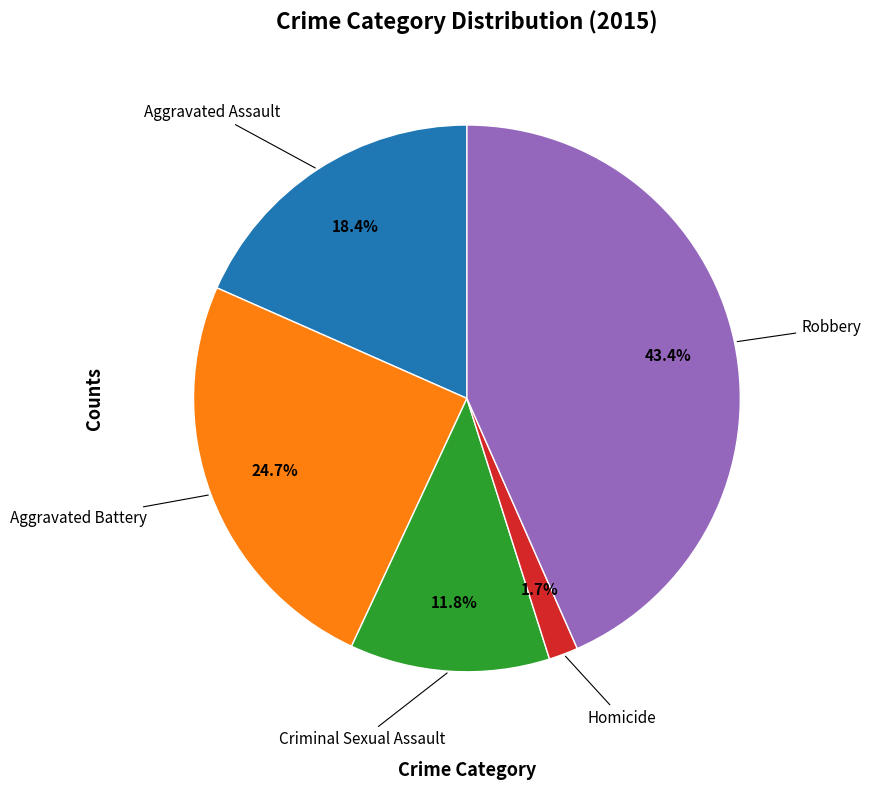

Does any single category account for the majority?

No